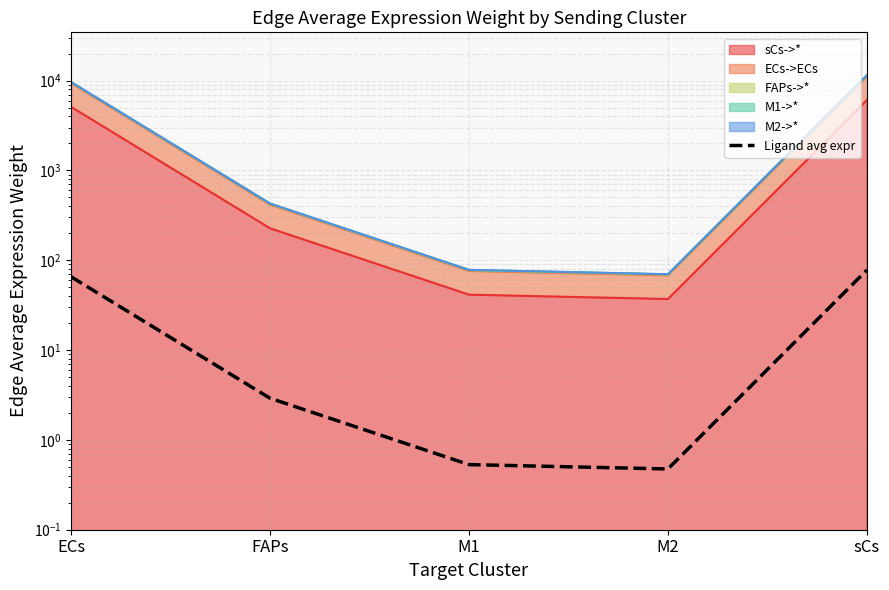

What is the label of the 5th point from the left?

sCs